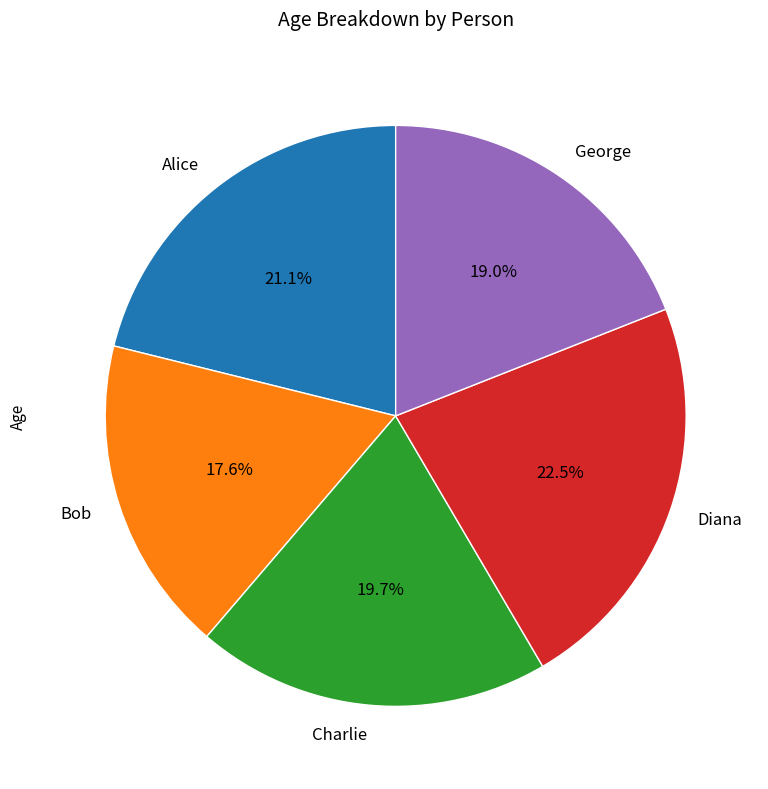

How many slices are in this pie chart?

5